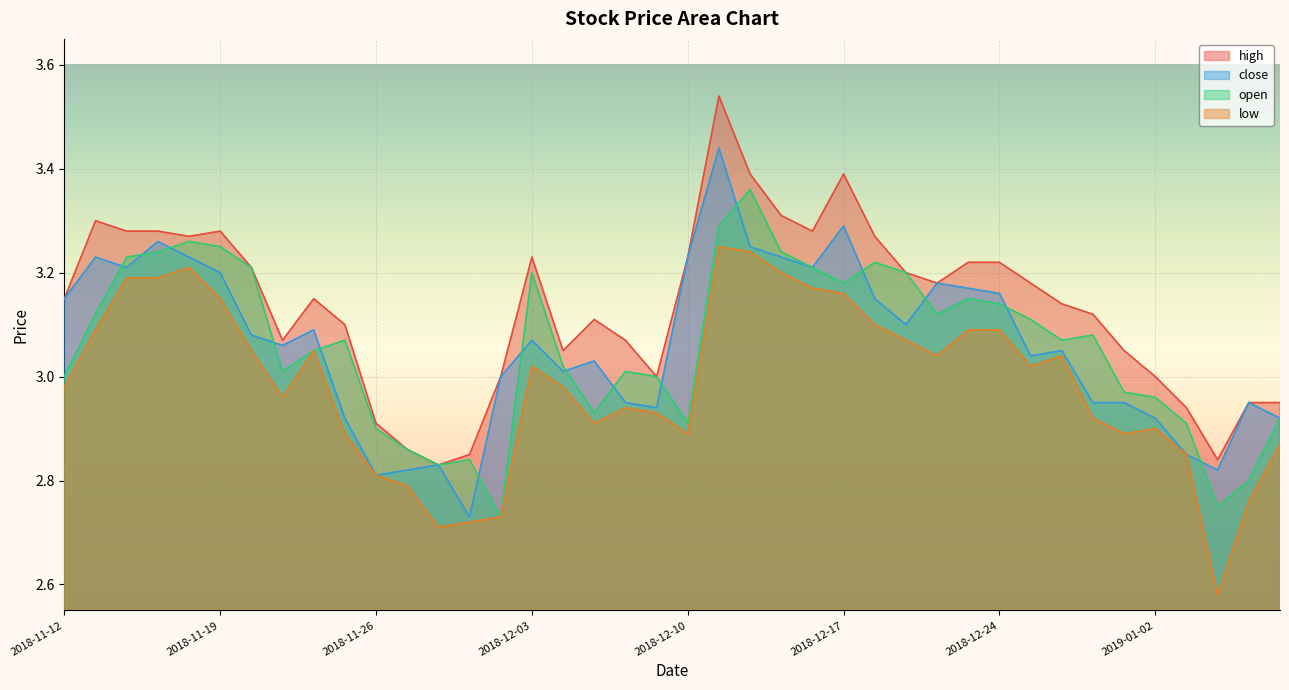

True or false: close has a value of 3.1 at 2018-12-03.

True